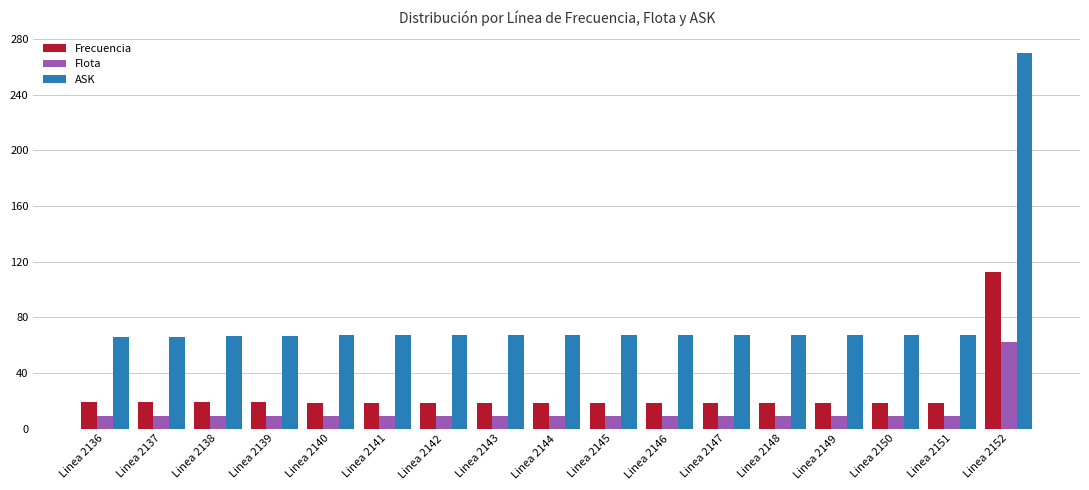

Which series has the widest spread of values?

ASK